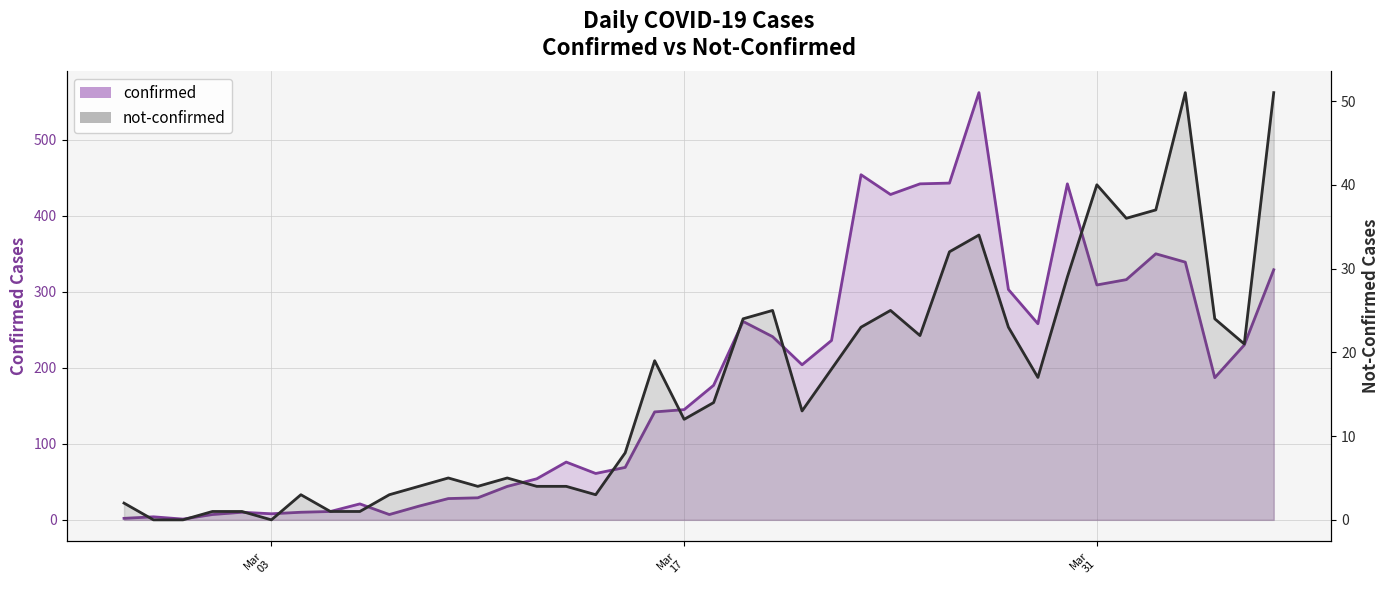

True or false: confirmed and not-confirmed intersect in this chart.

False